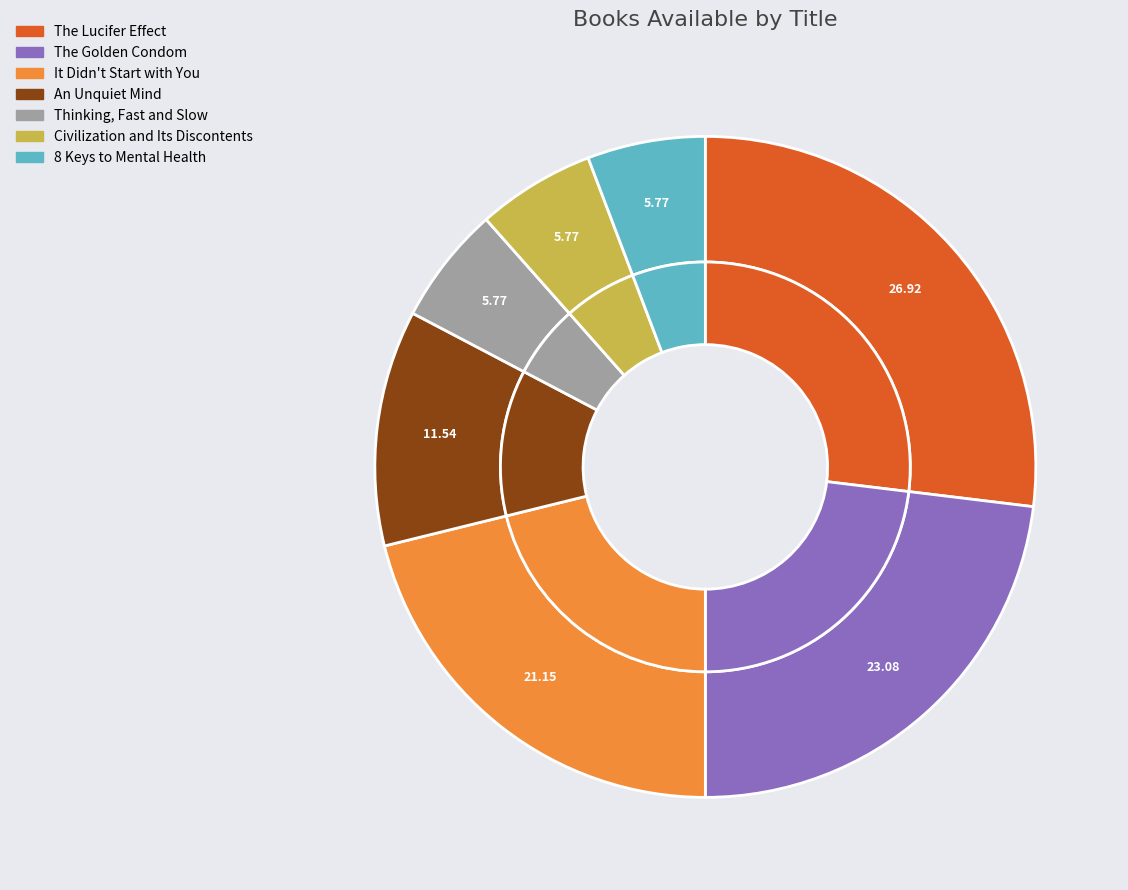

Count the number of slices in the pie.

7